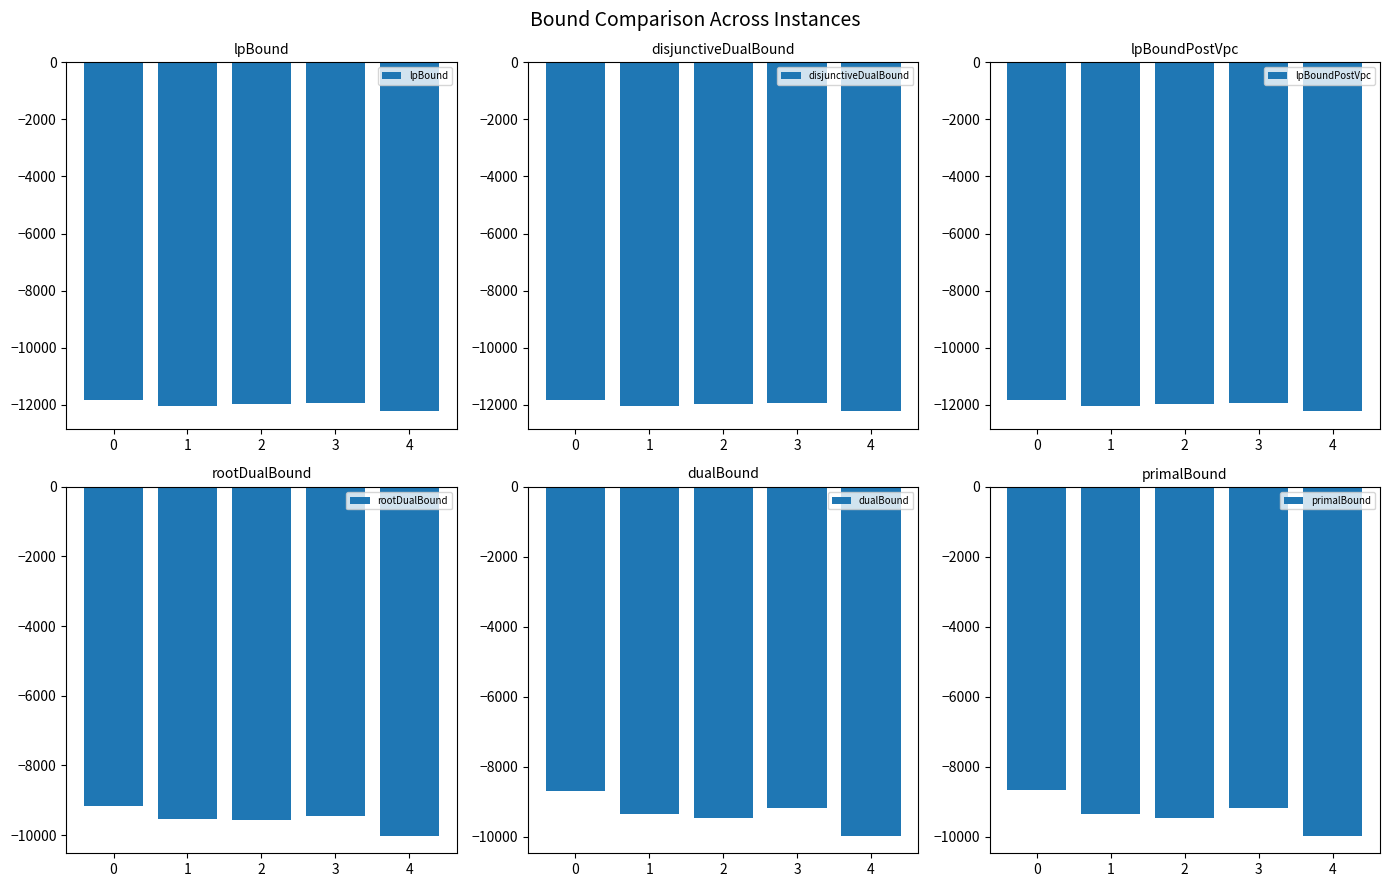

Is it true that rootDualBound equals -14848.4 at 0?

False